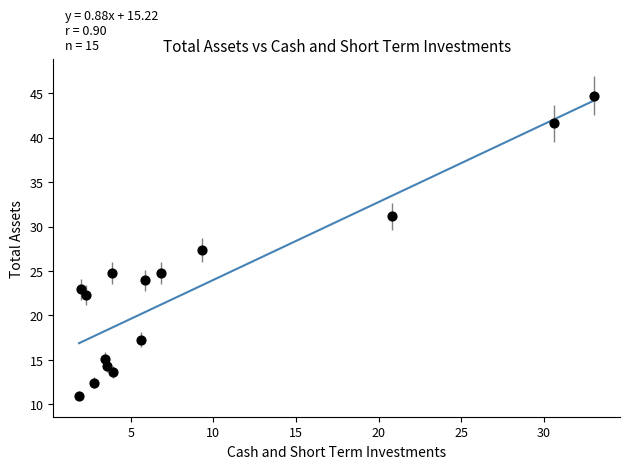

What is the range of X values (max minus min)?

31.2